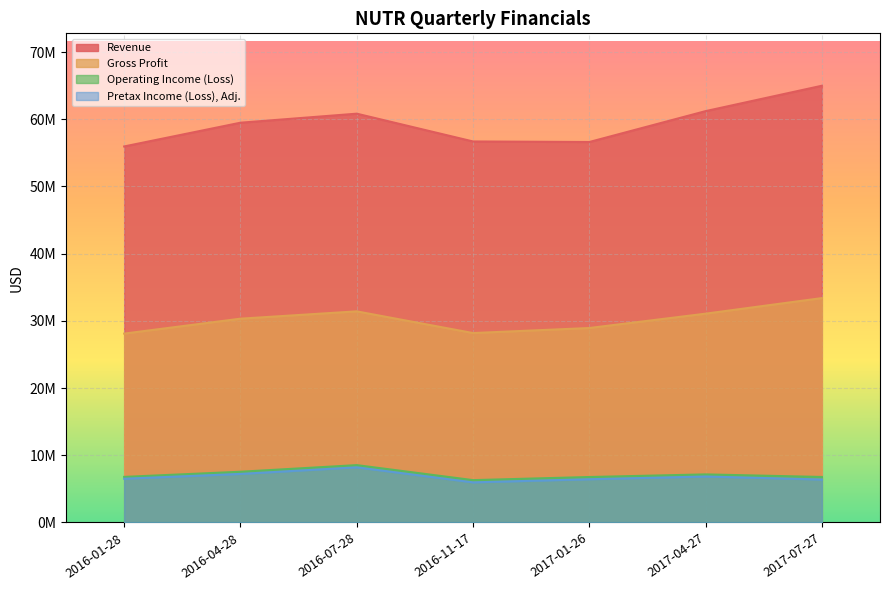

What is the maximum value for Operating Income (Loss)?

8537000